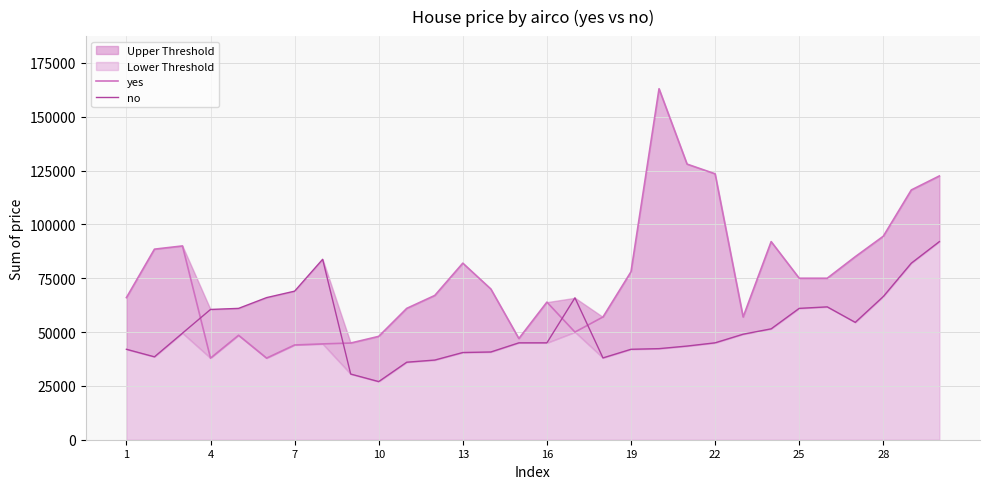

How many interior local valleys does the no series have?

4